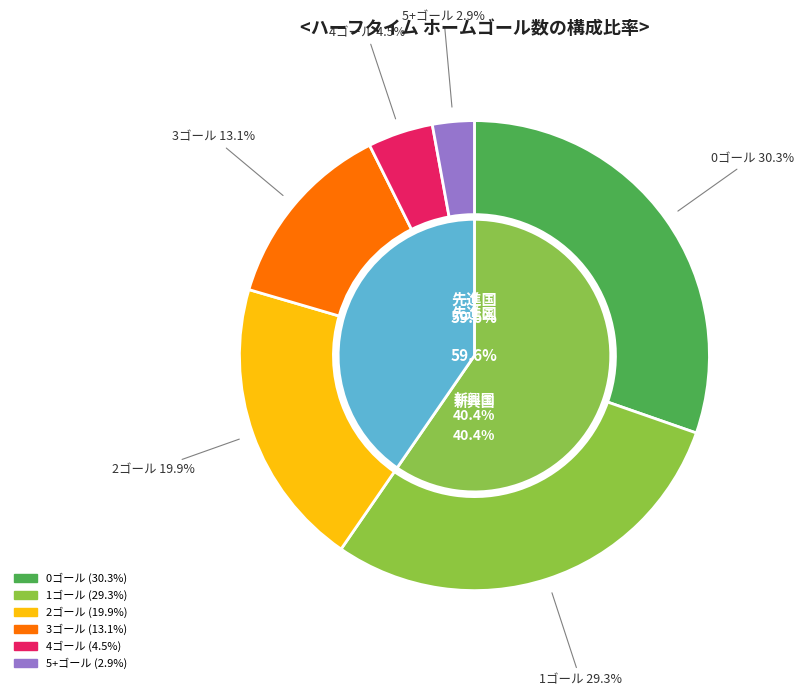

To the nearest percent, what is the difference between the largest and smallest slice percentages?

27%